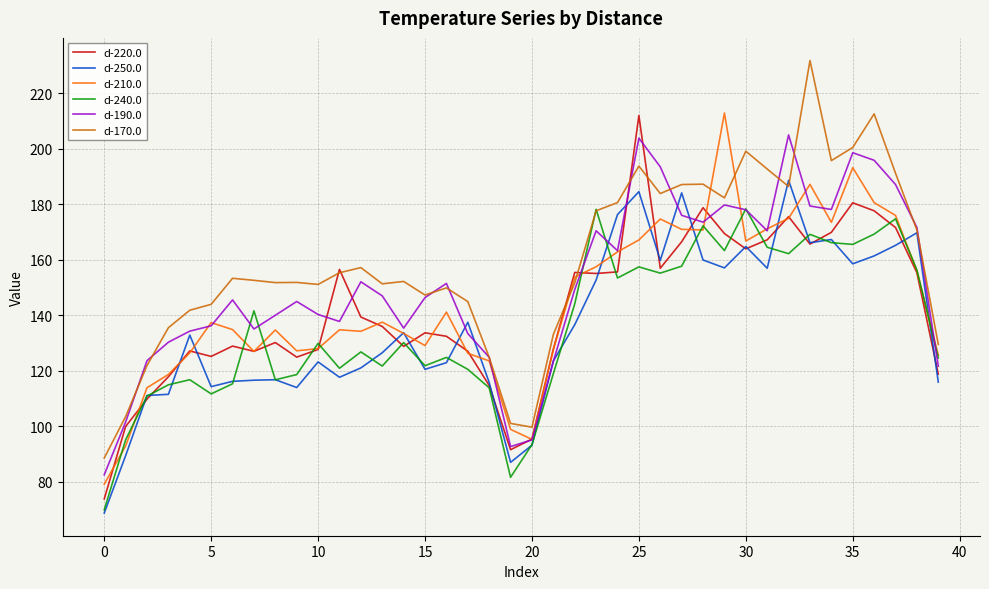

Does the chart display data point markers on the line(s)?

No